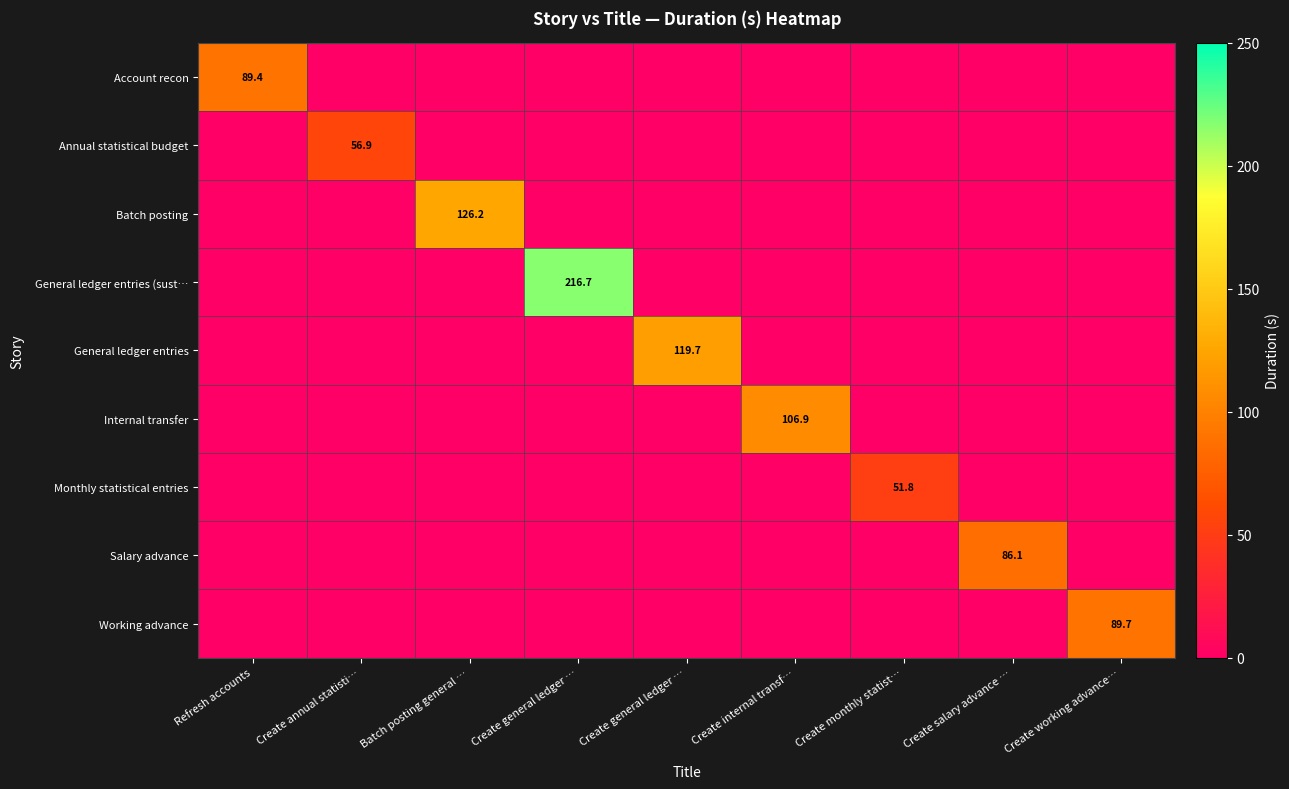

At Batch posting general …, list the series in order from smallest to largest.

Account recon, Annual statistical budget, General ledger entries (sust…, General ledger entries, Internal transfer, Monthly statistical entries, Salary advance, Working advance, Batch posting